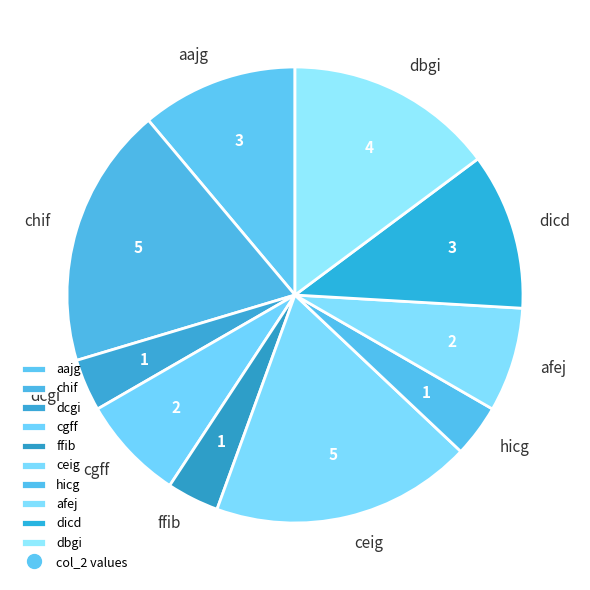

True or false: hicg accounts for 11% of the total.

False